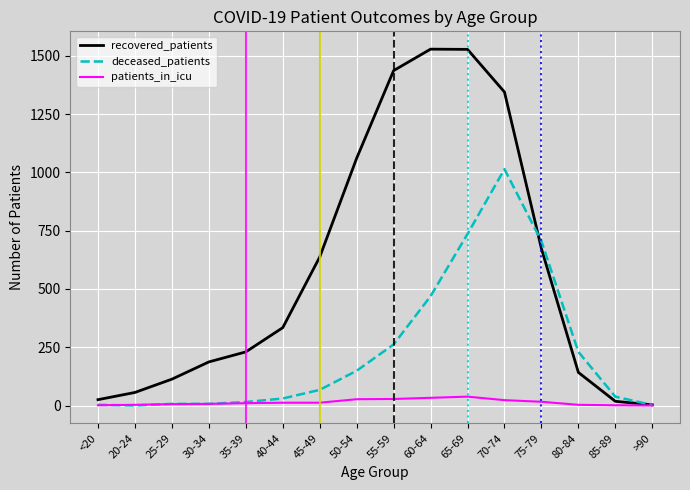

Is it true that deceased_patients equals 166 at 60-64?

False